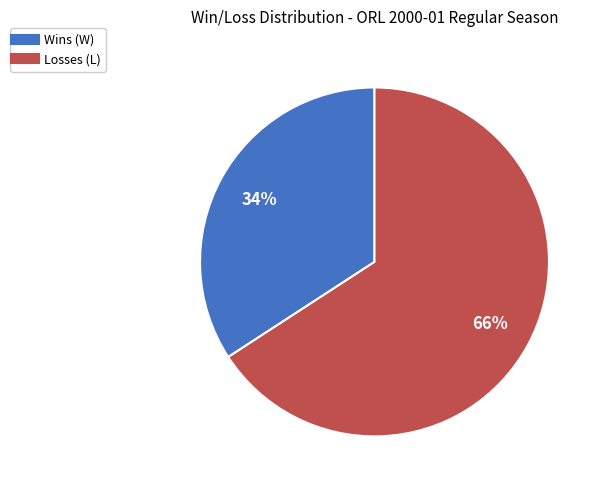

To the nearest percent, what is the average slice percentage?

50%